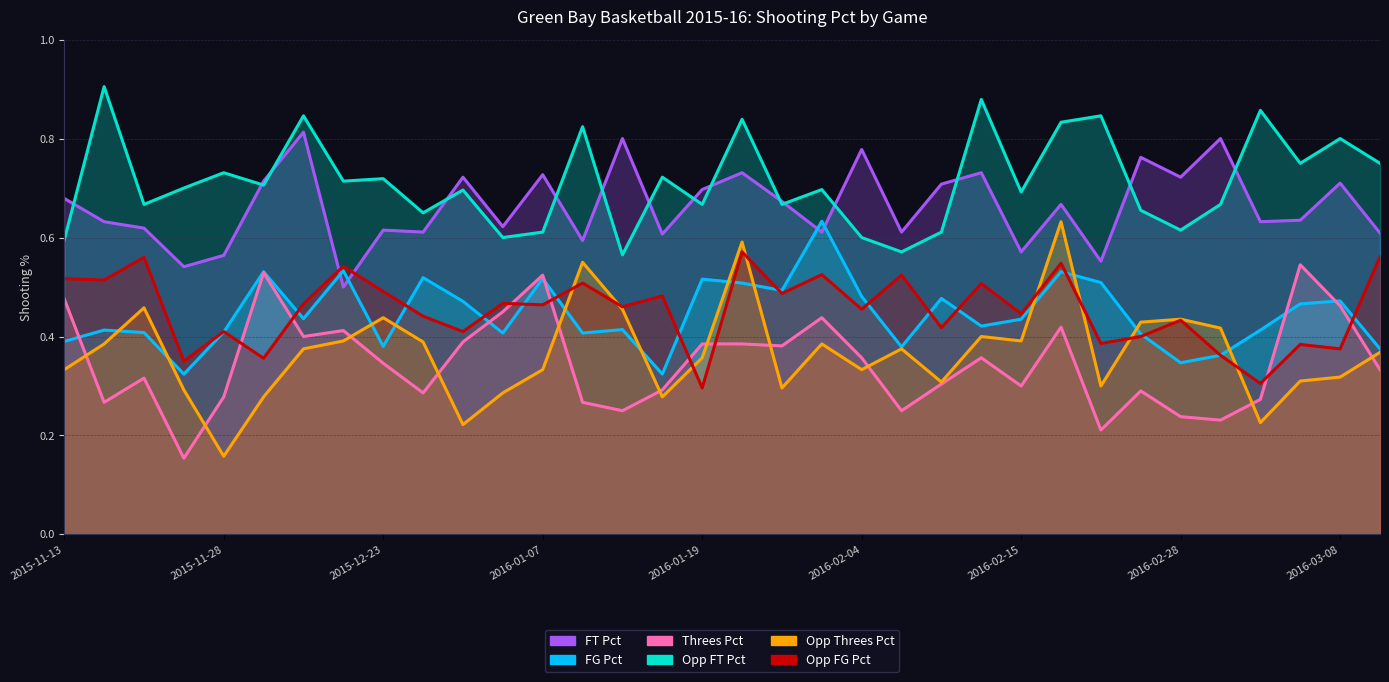

At how many categories does at least one series exceed 0?

34